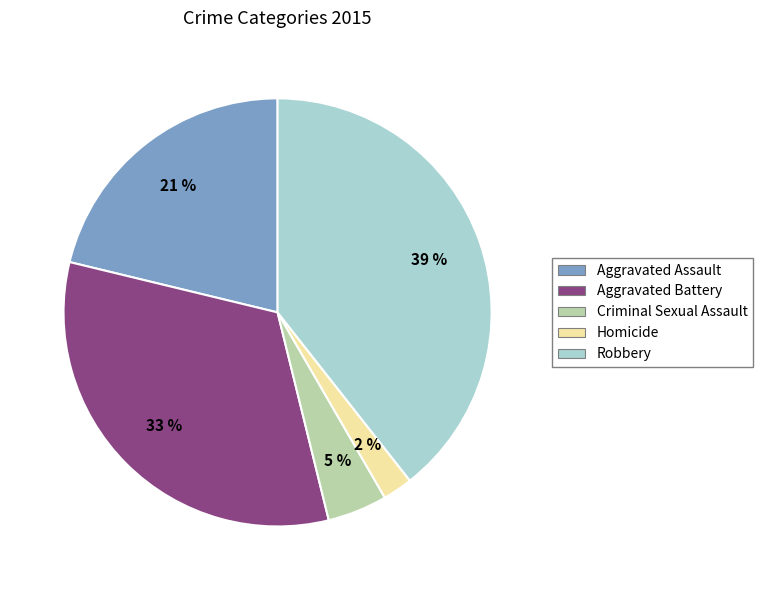

Does Homicide account for over 50% of the chart?

No